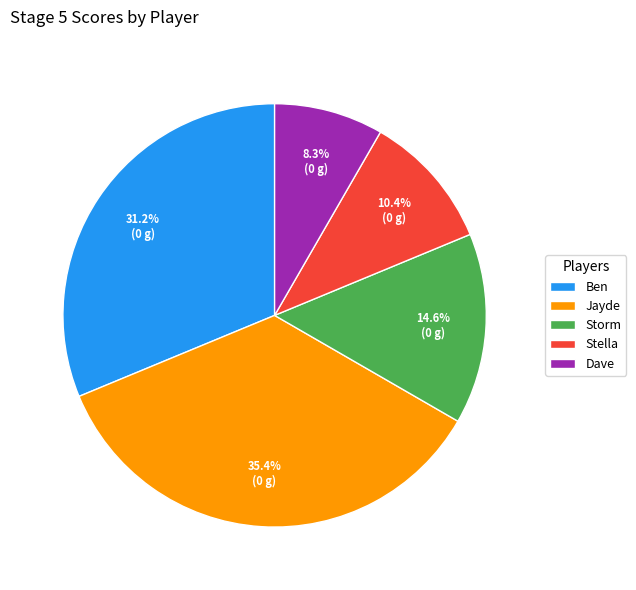

Is Storm the majority of the pie?

No